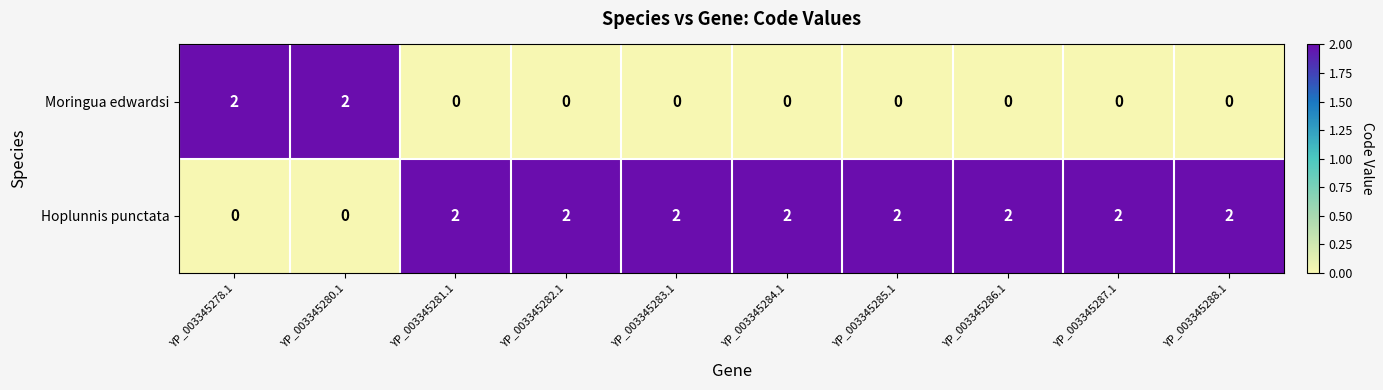

How many Hoplunnis punctata values are between 2 and 3?

8